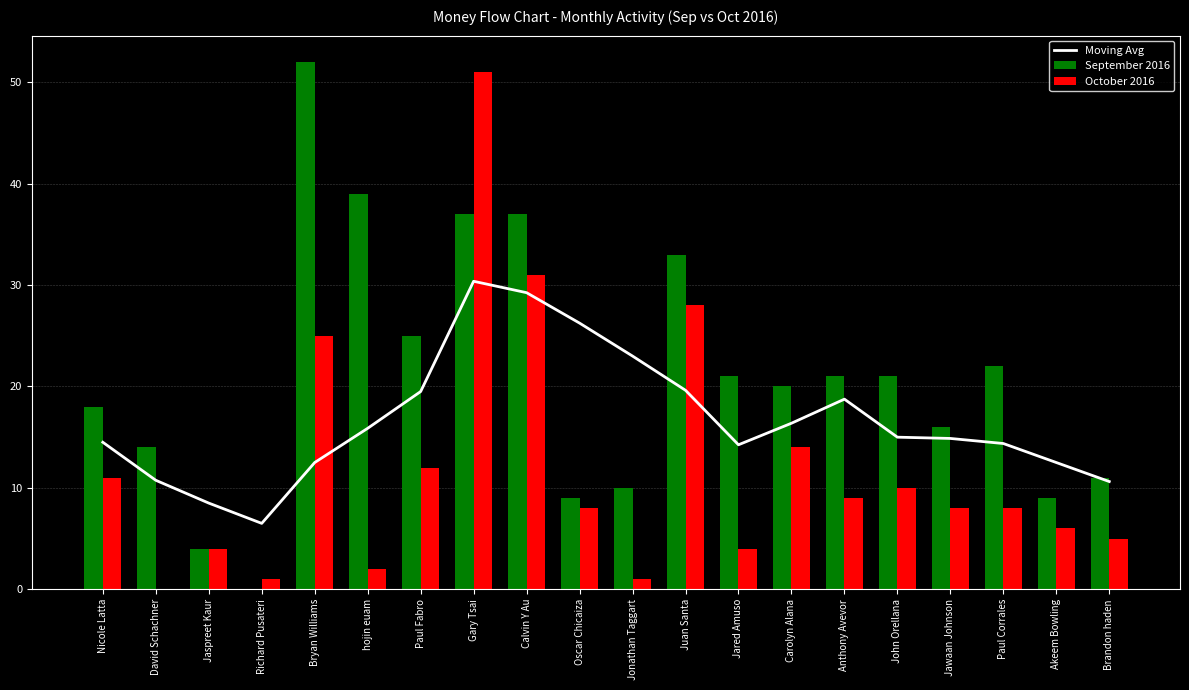

What is the label of the 4th bar from the left?

Richard Pusateri